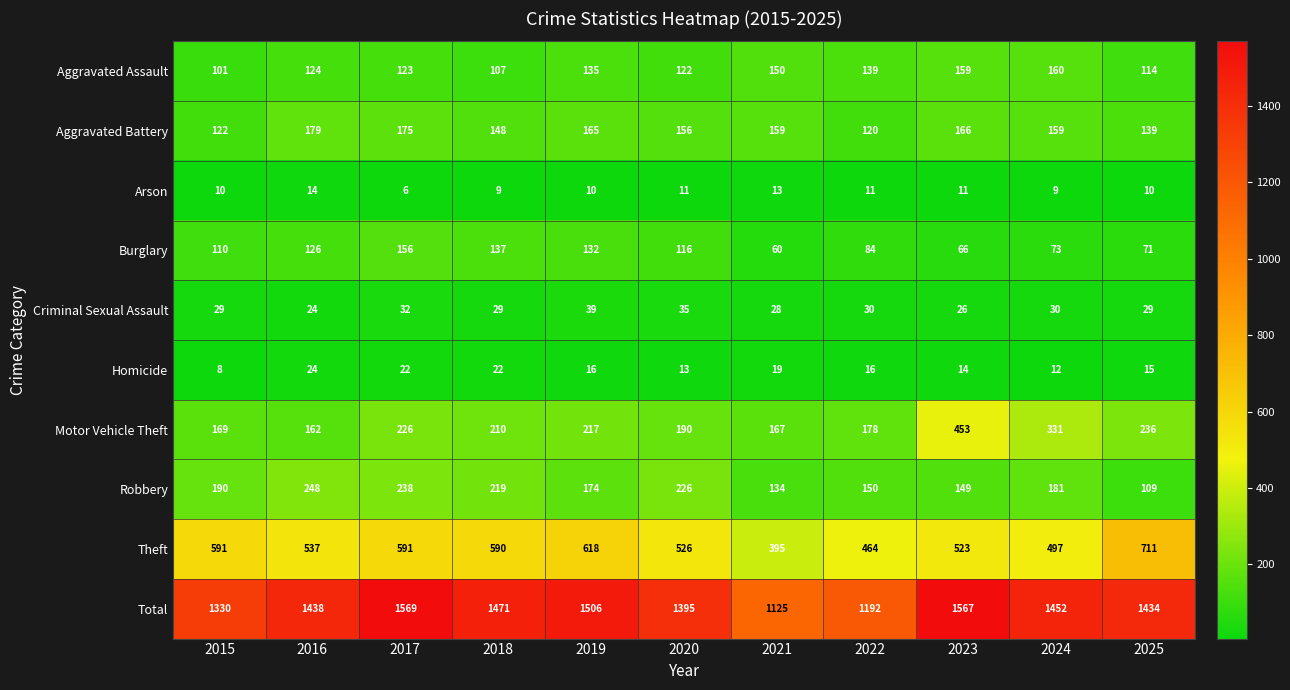

Which category has the lowest value across all series?

2017